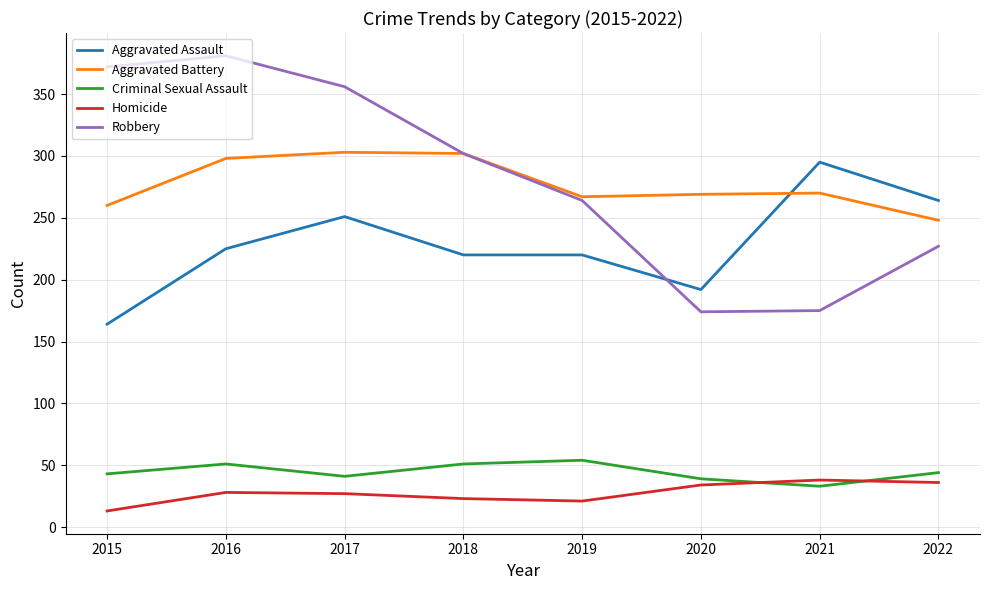

How many lines are shown in the chart?

5